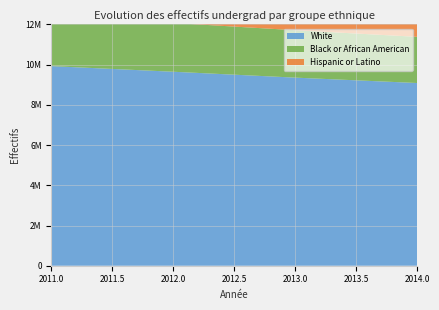

Reading left to right, extract all data points from this chart.

White: 9927932	9648190	9355436	9087214
Black or African American: 2516408	2426585	2357841	2296900
Hispanic or Latino: 2725550	2820326	2930907	3038278